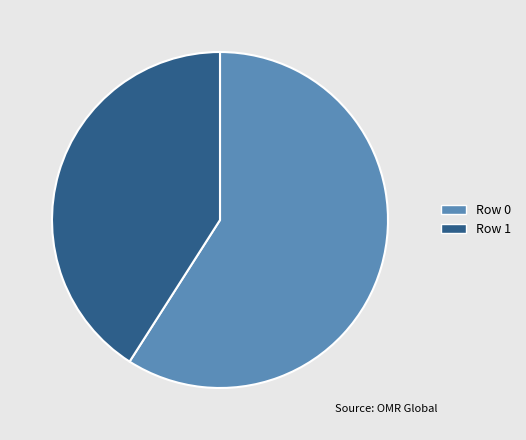

Is the sum of Row 1 and Row 0 greater than half?

Yes